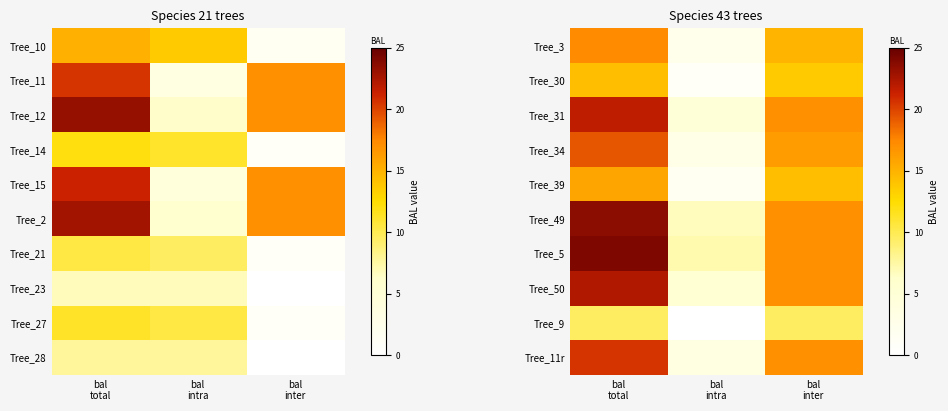

What is the highest value of the Tree_39 series?

15.8